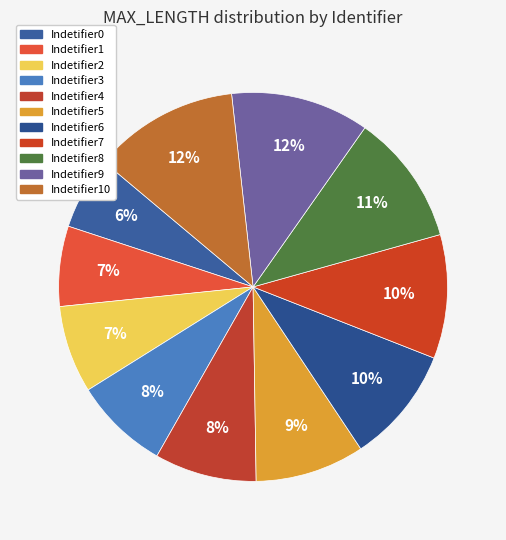

Count the number of slices in the pie.

11